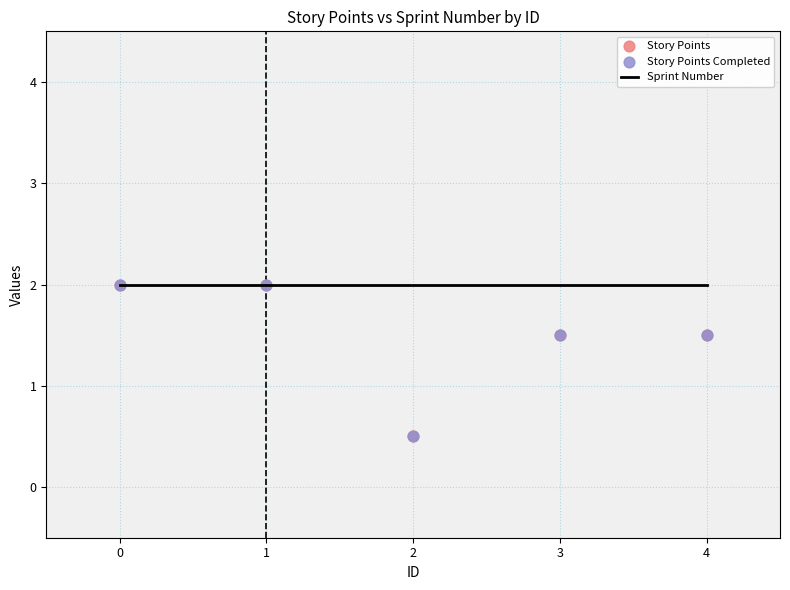

Which series has the largest Y range (max minus min)?

Story Points